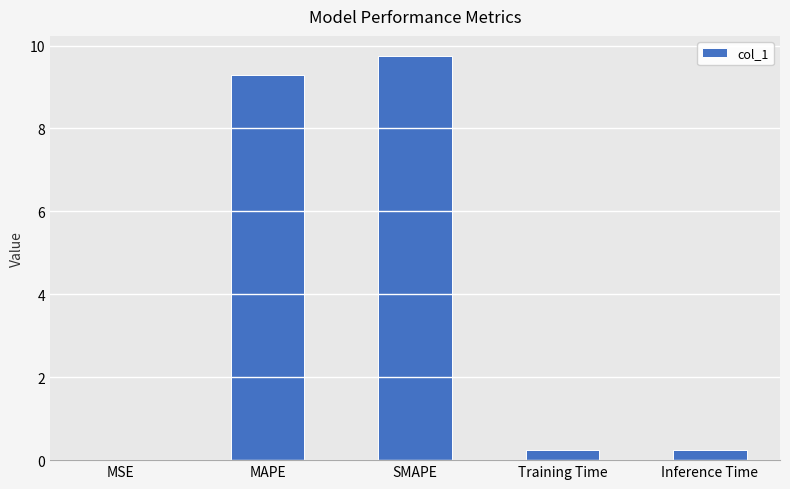

What is the maximum value shown in the chart?

9.7